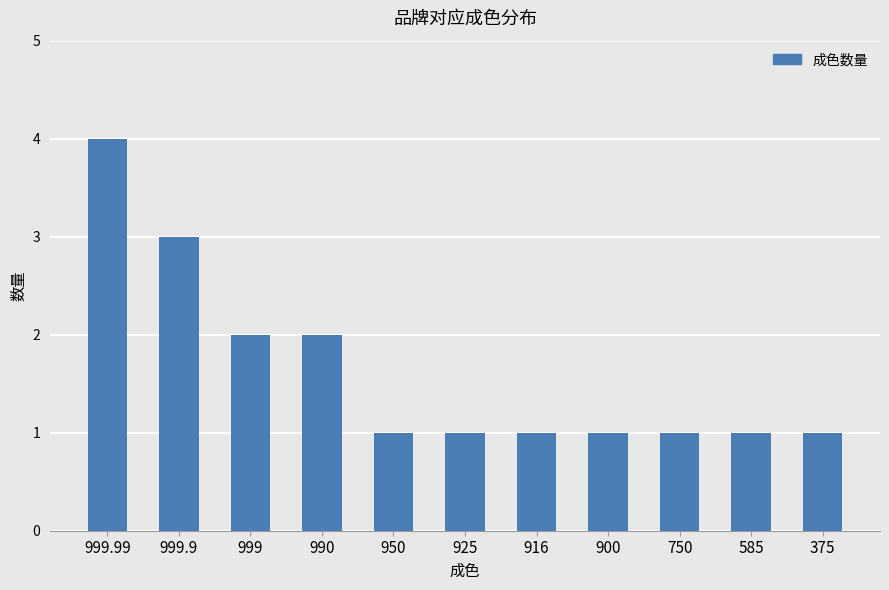

Reading left to right, list all the values displayed in this chart.

999.99=4	999.9=3	999=2	990=2	950=1	925=1	916=1	900=1	750=1	585=1	375=1